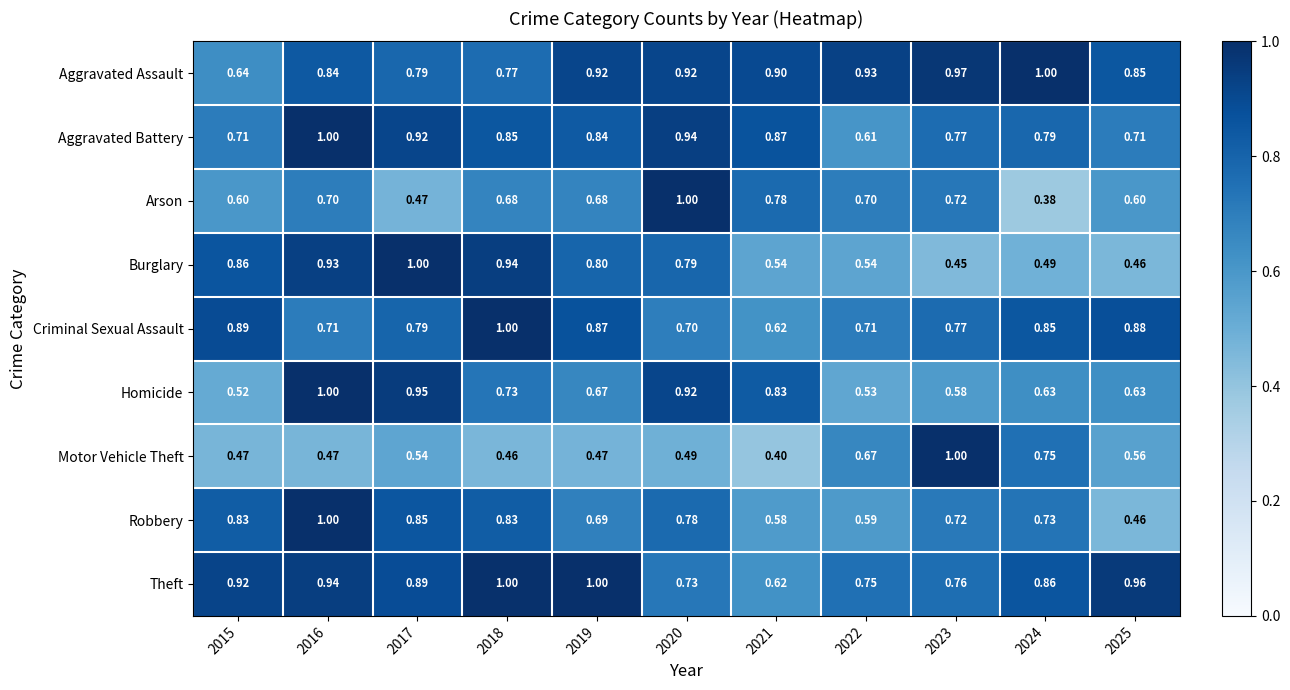

Which series has the largest total across all categories?

Aggravated Assault